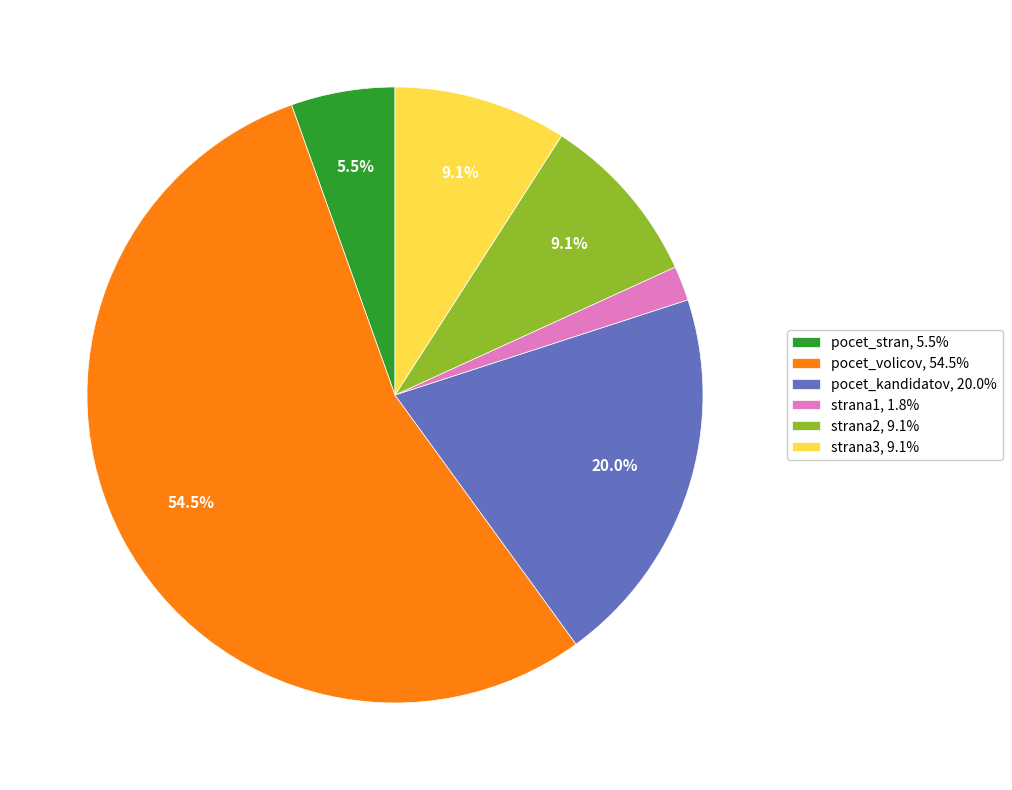

Which slice is the smallest?

strana1